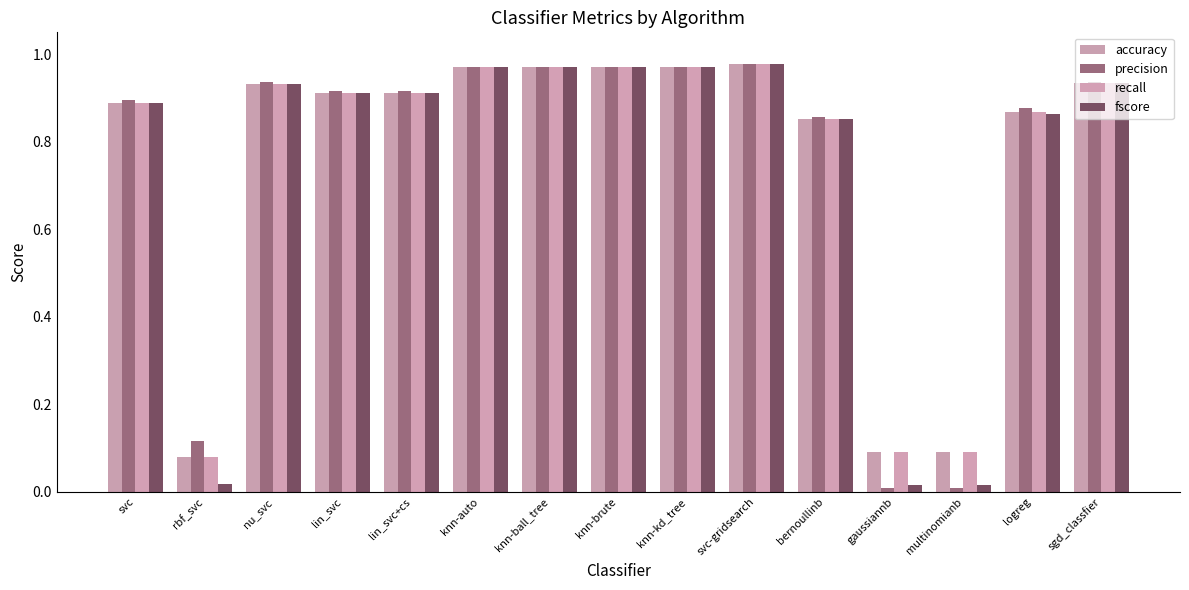

Rank the series at knn-auto from lowest to highest value.

accuracy, recall, fscore, precision